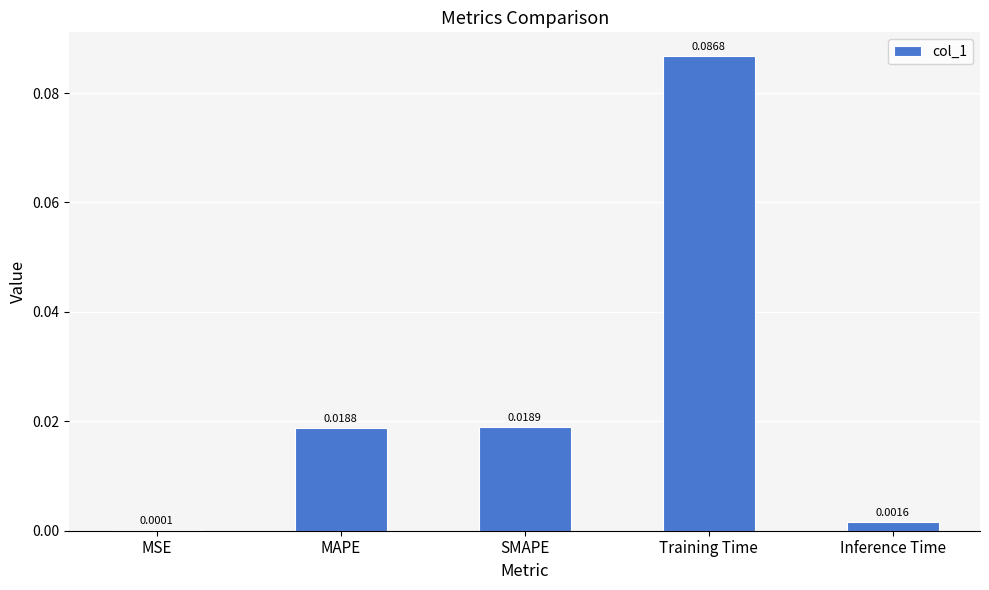

Where is the data nearest to the value 0?

MSE